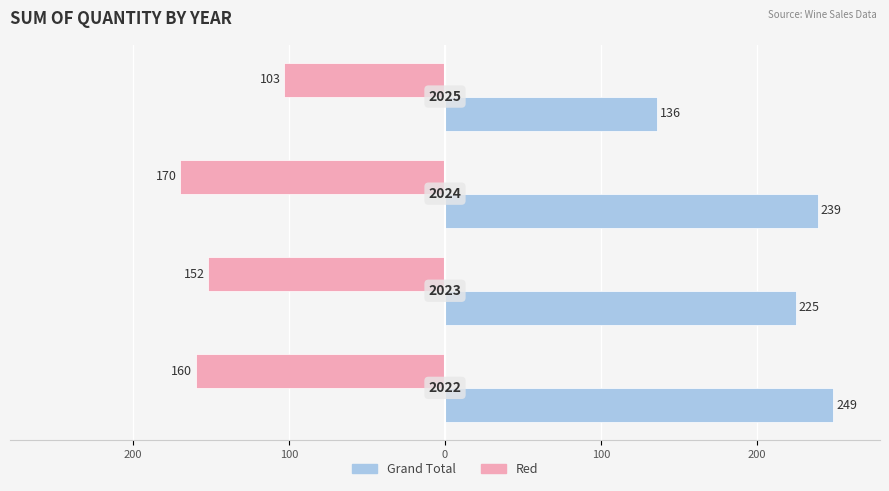

What are all the series names shown in the legend?

Grand Total, Red